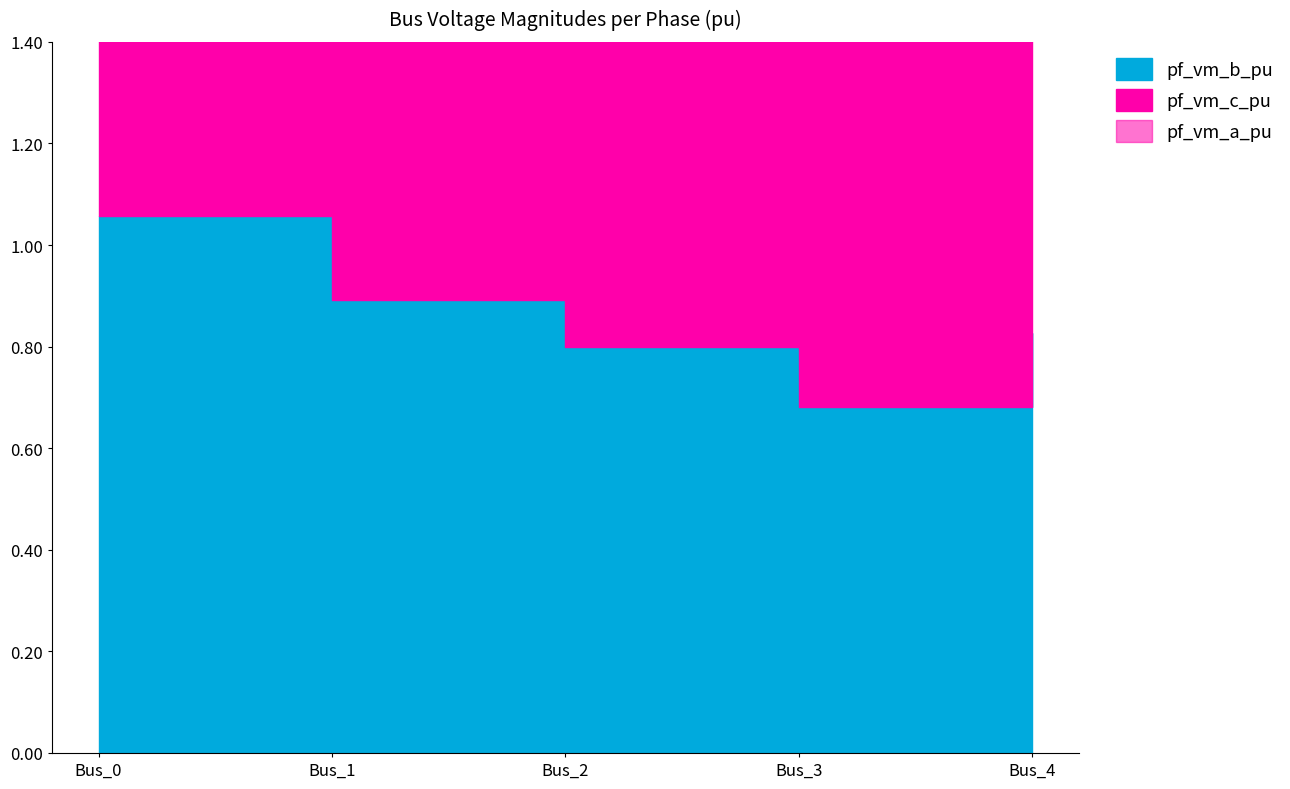

Is the value of pf_vm_c_pu at Bus_2 greater than the value of pf_vm_a_pu at Bus_4?

No